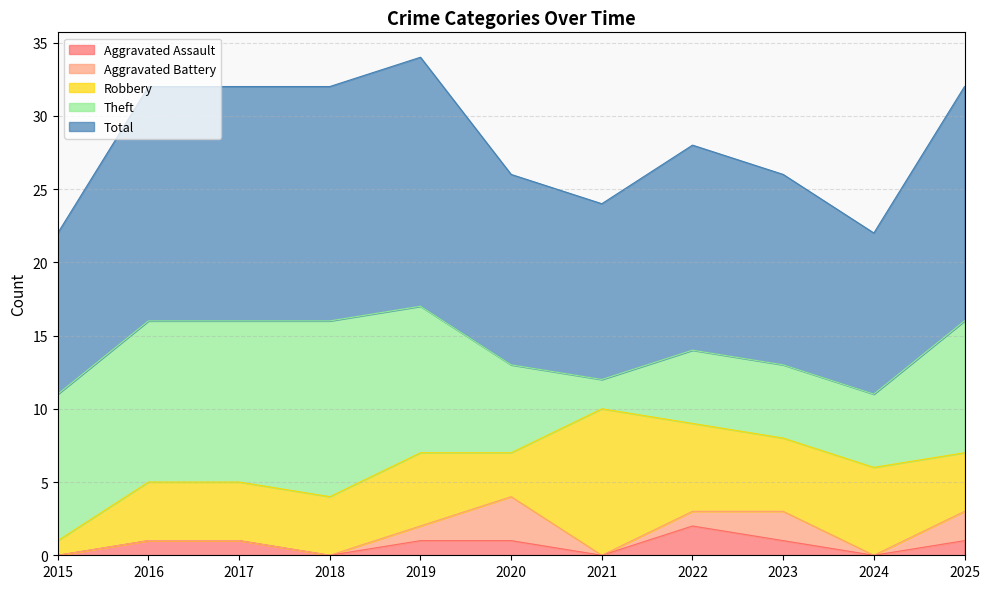

What is the minimum value for Theft?

2